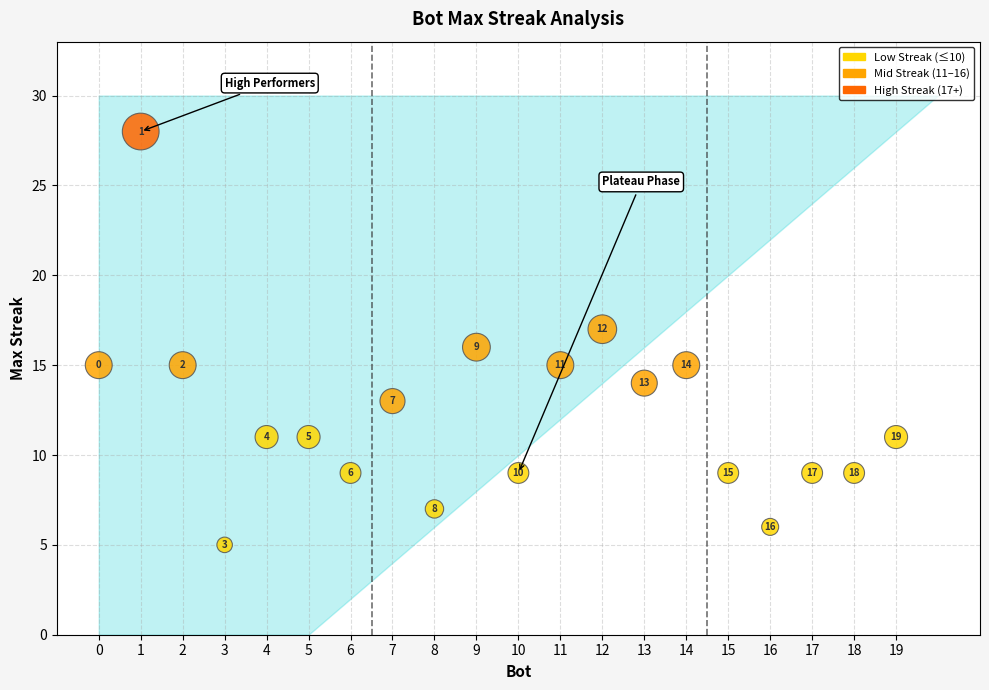

What is the range of X values (max minus min)?

19